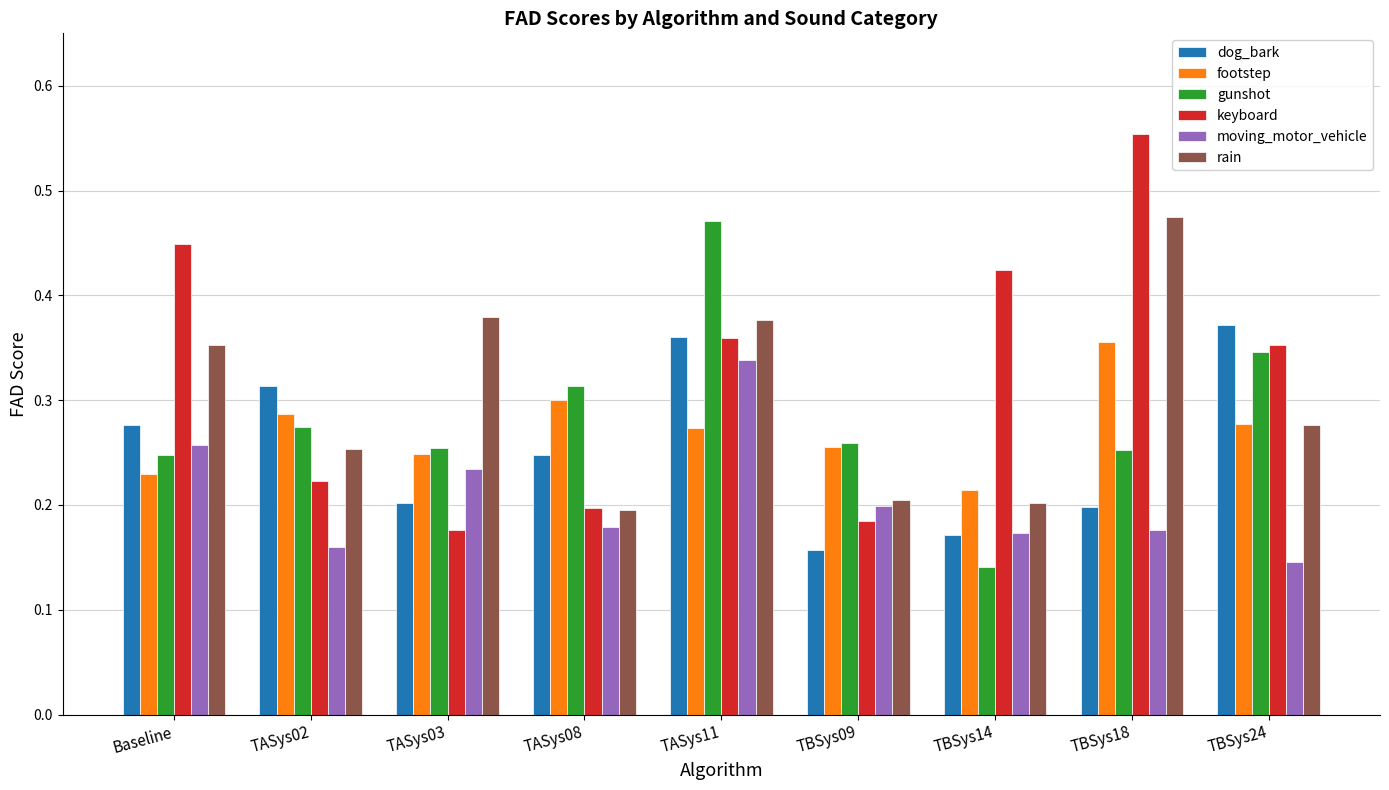

At which label is footstep closest to 0?

TBSys14